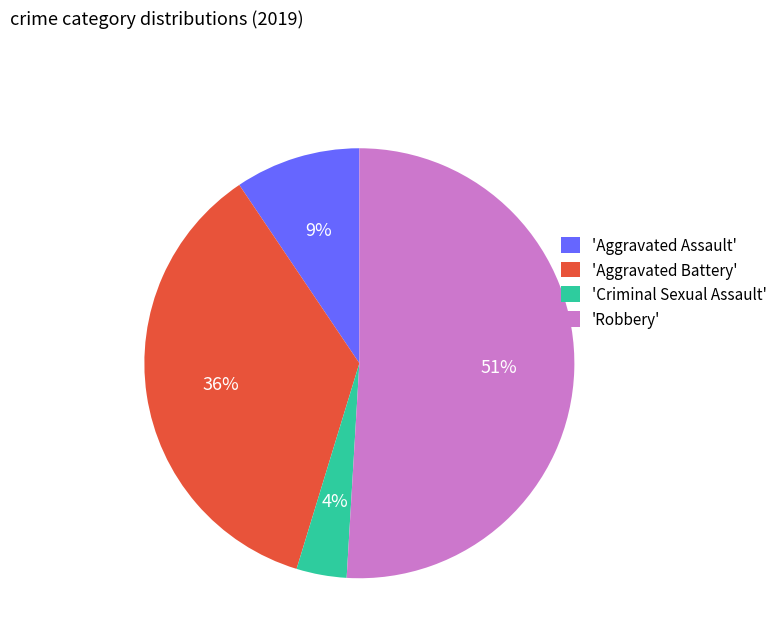

Count the number of slices in the pie.

4